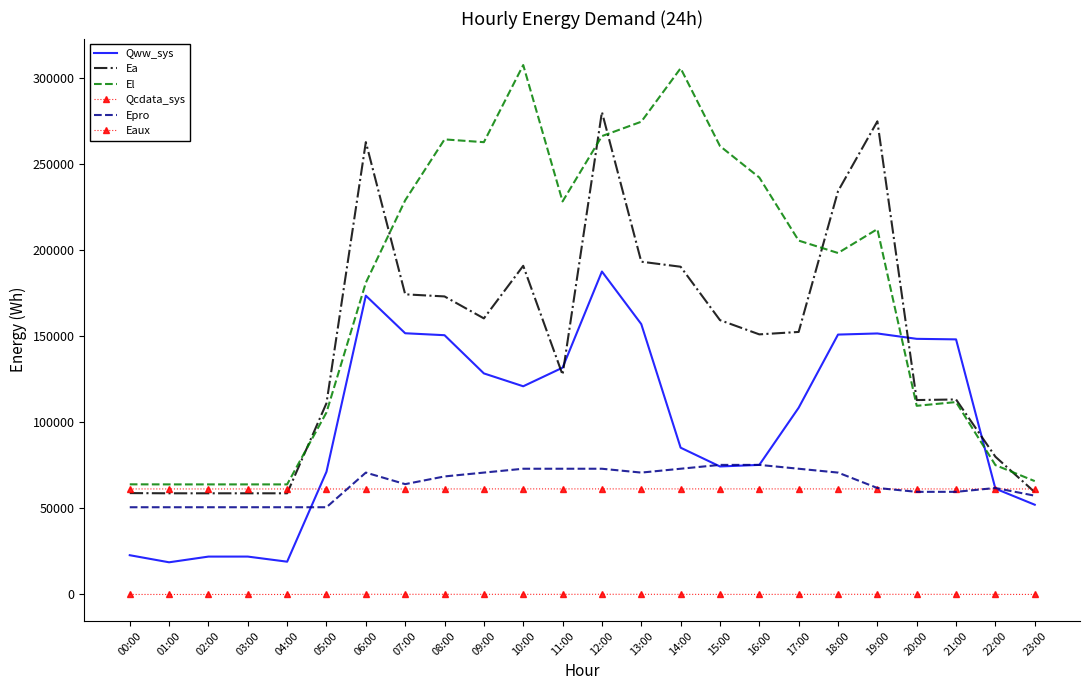

What is the spread (max minus min) of values at 09:00?

262439.3